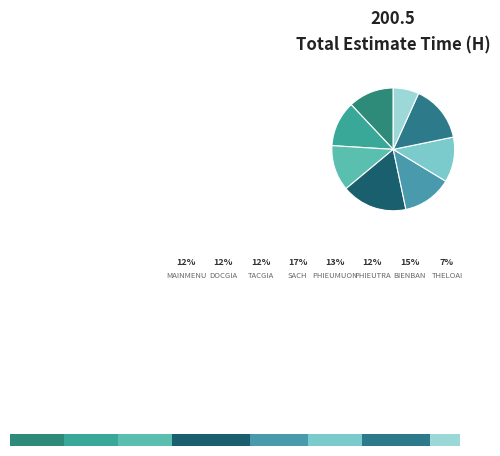

To the nearest percent, what is the combined percentage of QLTV_PHIEUMUON and QLTV_PHIEUTRA?

25%